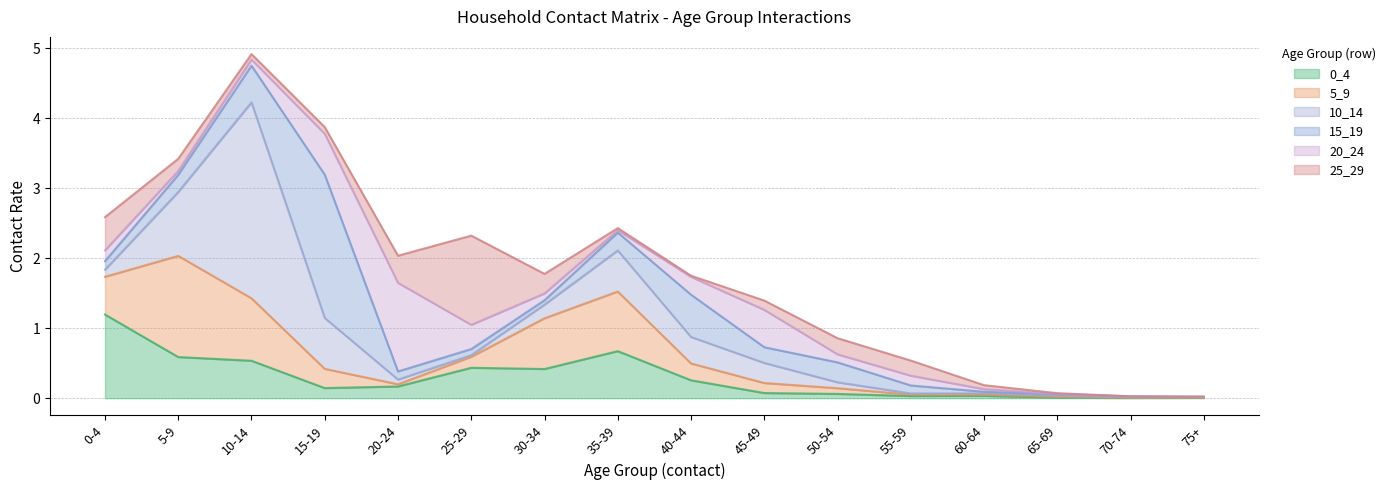

Which series ends up on top after the final intersection of 20_24 and 5_9?

5_9